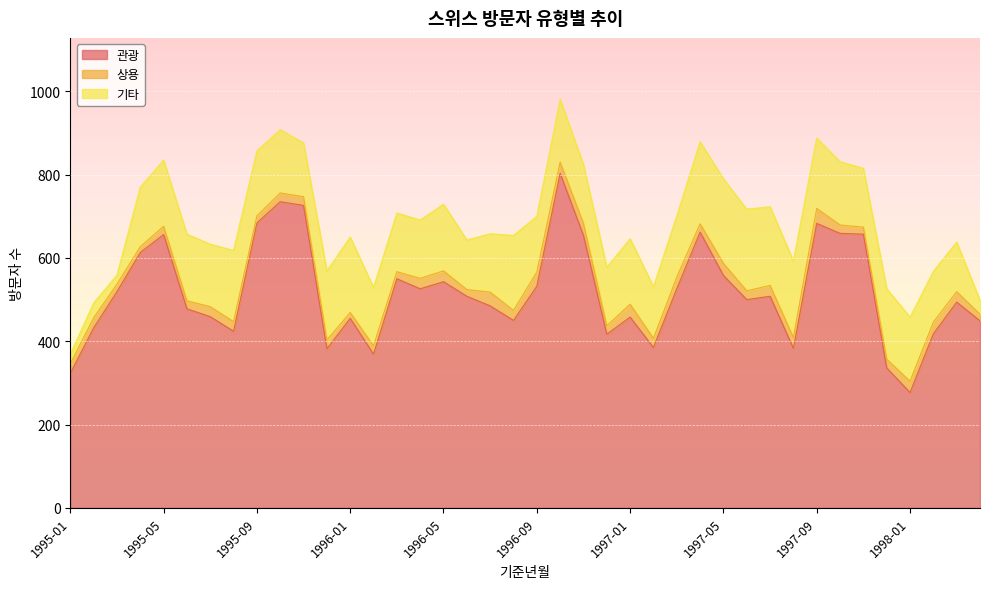

Rank the series by their average value, from lowest to highest.

상용, 기타, 관광